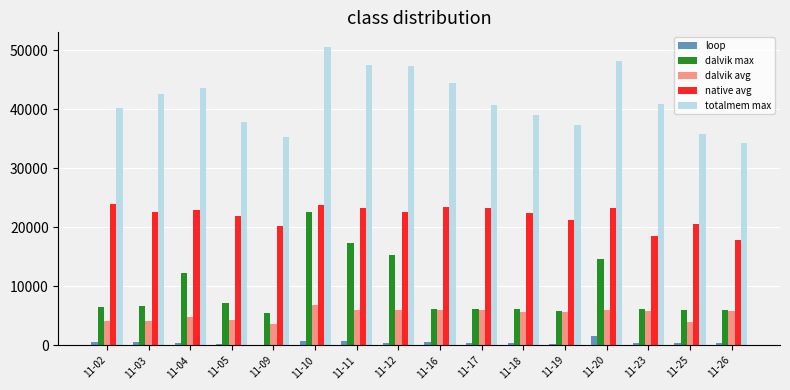

What is the highest value of the dalvik avg series?

6794